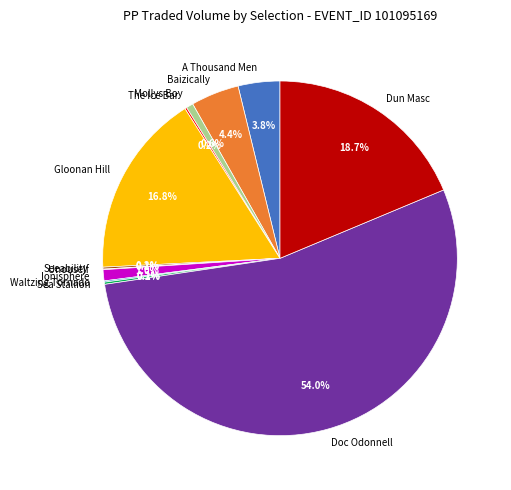

Which slice is the largest?

Doc Odonnell